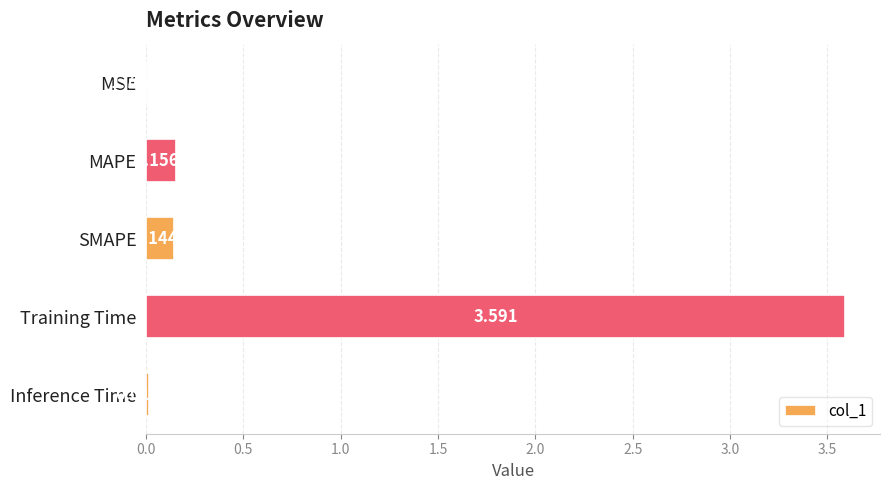

Which category has the highest value across all series?

Training Time